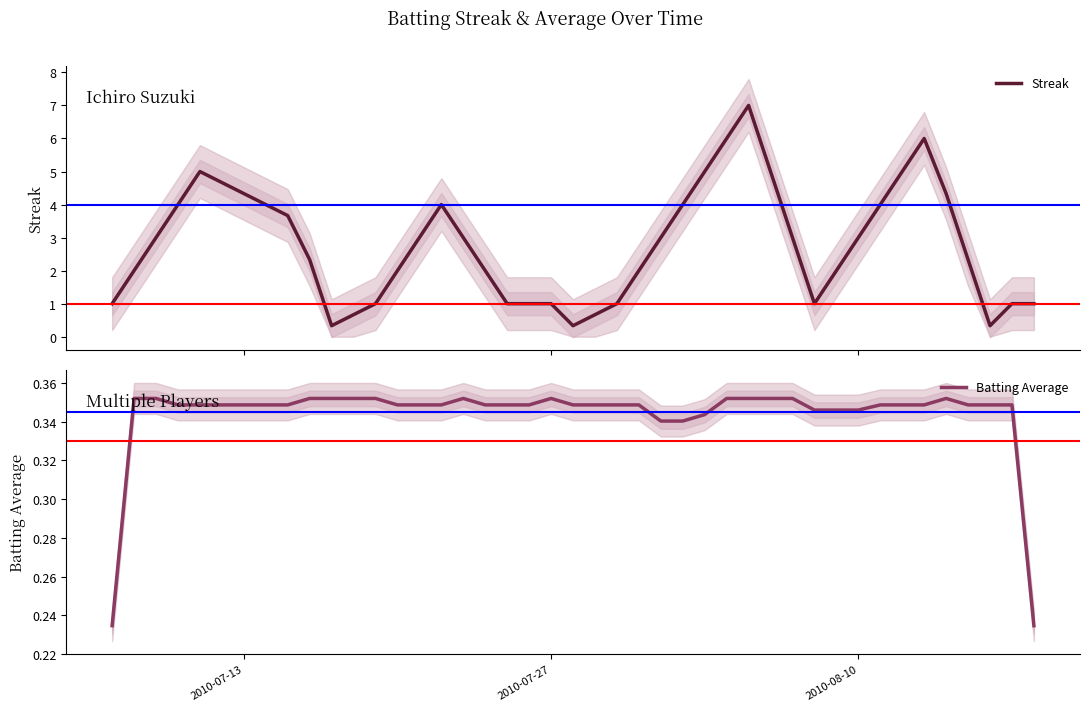

What is the minimum value for Streak?

0.3